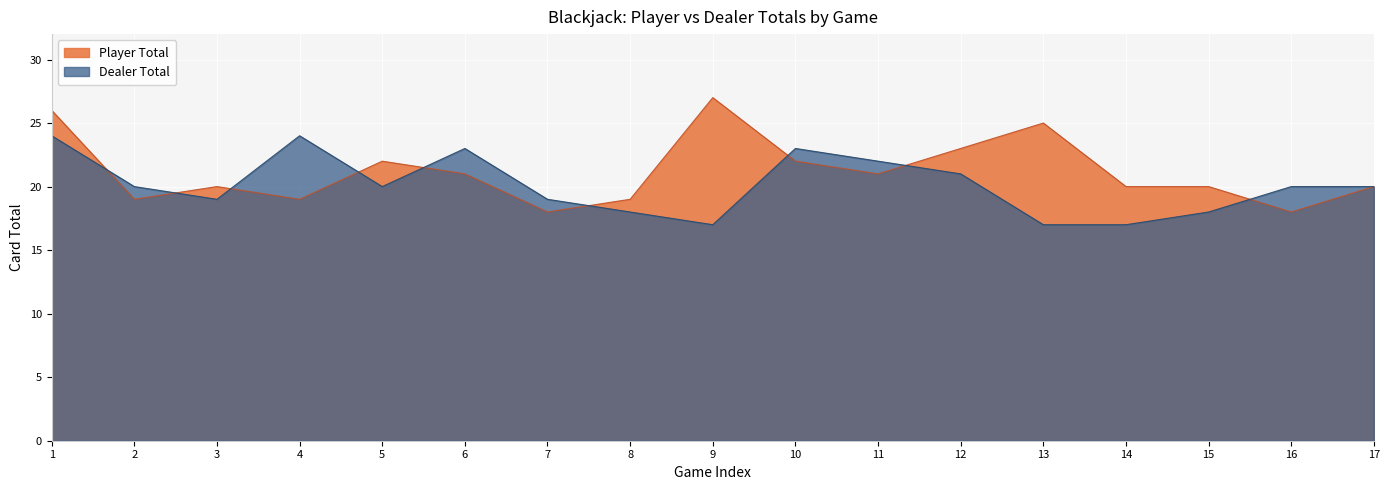

What is the average value of the Player Total series?

21